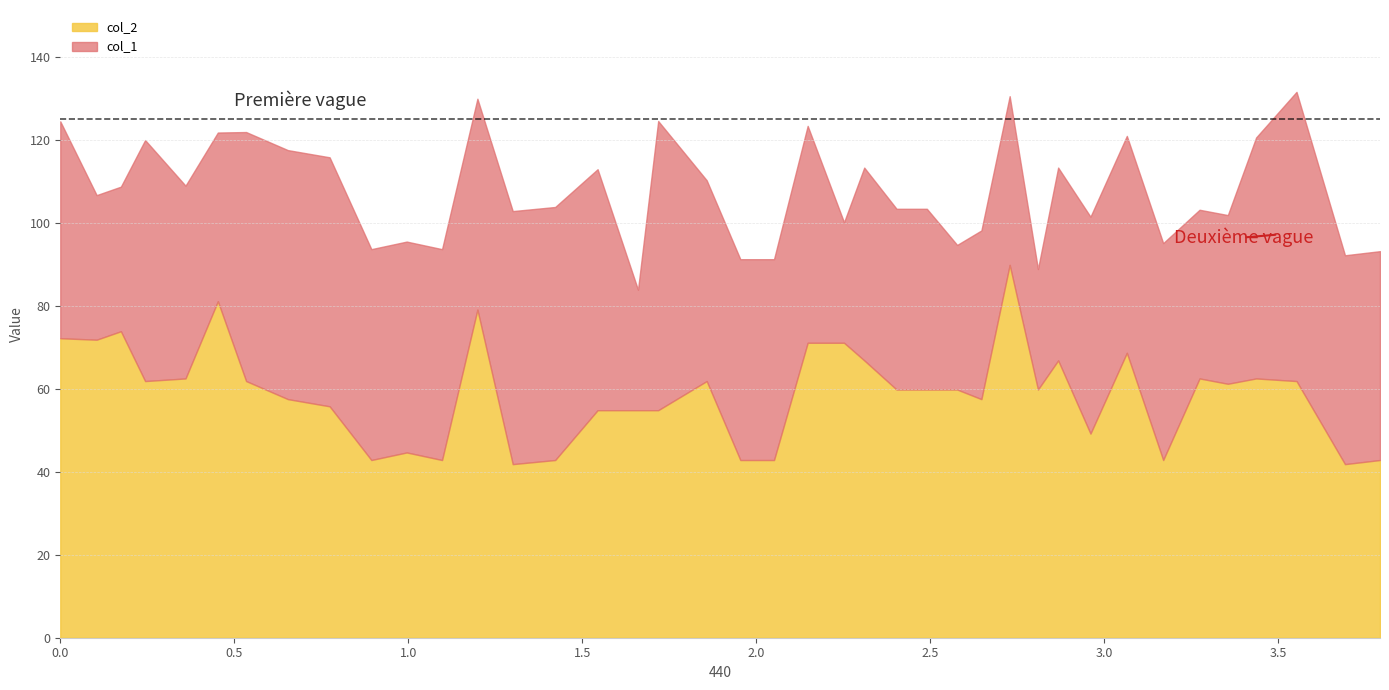

The col_2 series shows 11.5 at 11. True or false?

False